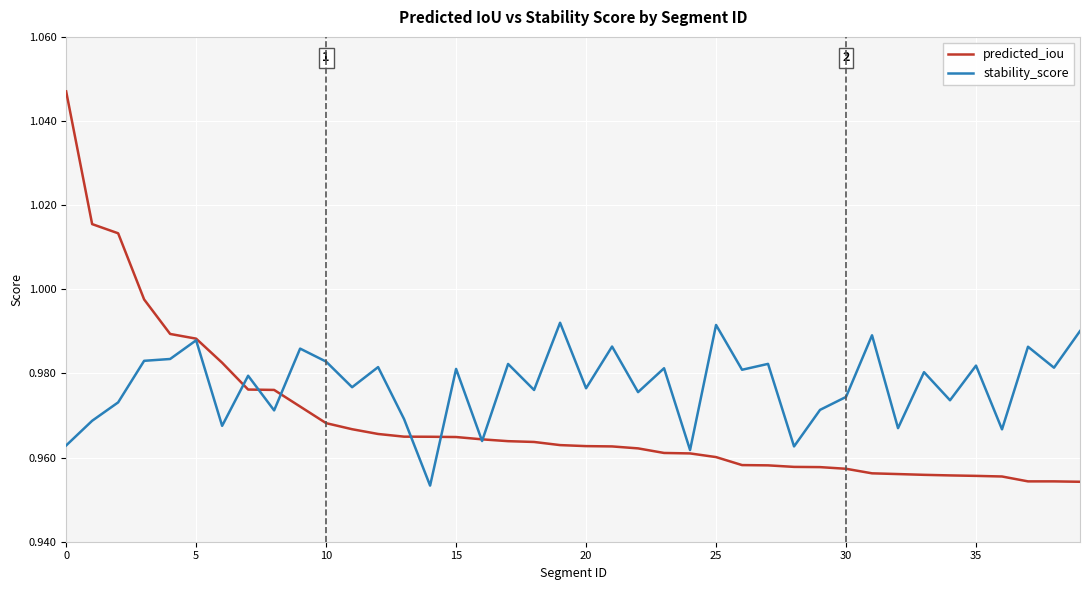

Rank the series by their maximum value, from lowest to highest.

stability_score, predicted_iou